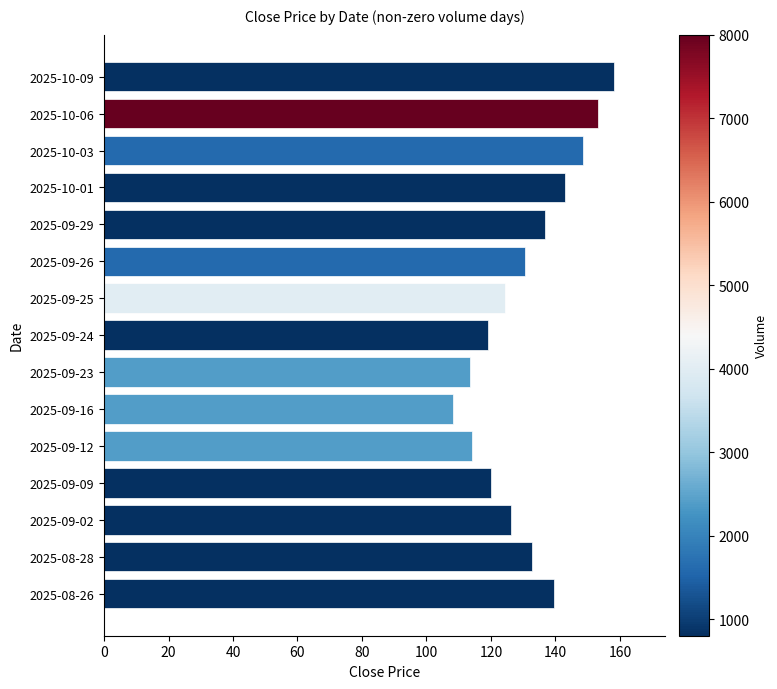

What value does the data have at 2025-09-12?

114.0